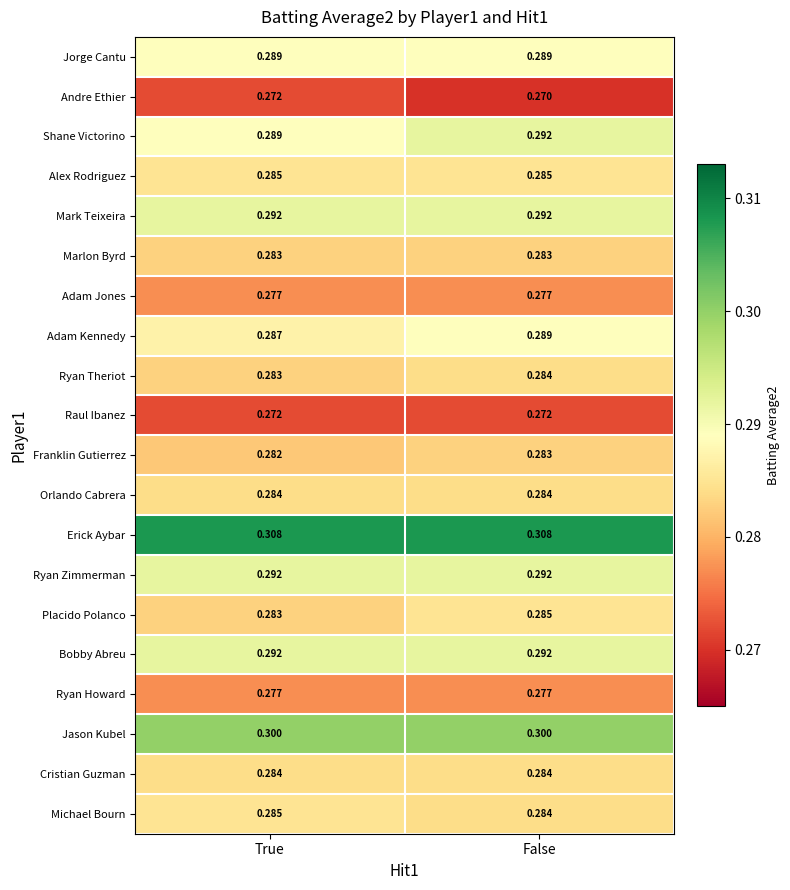

Rank the categories by Adam Kennedy value from lowest to highest.

True, False